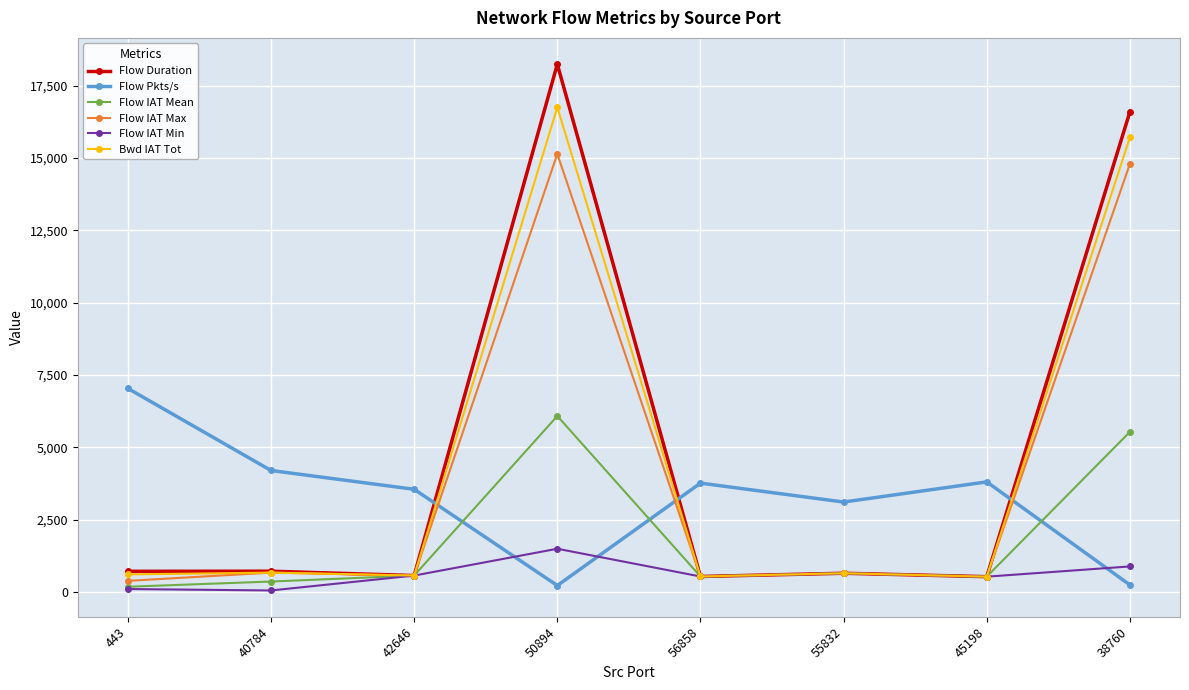

What is the difference between the highest and lowest values at 45198?

3276.3